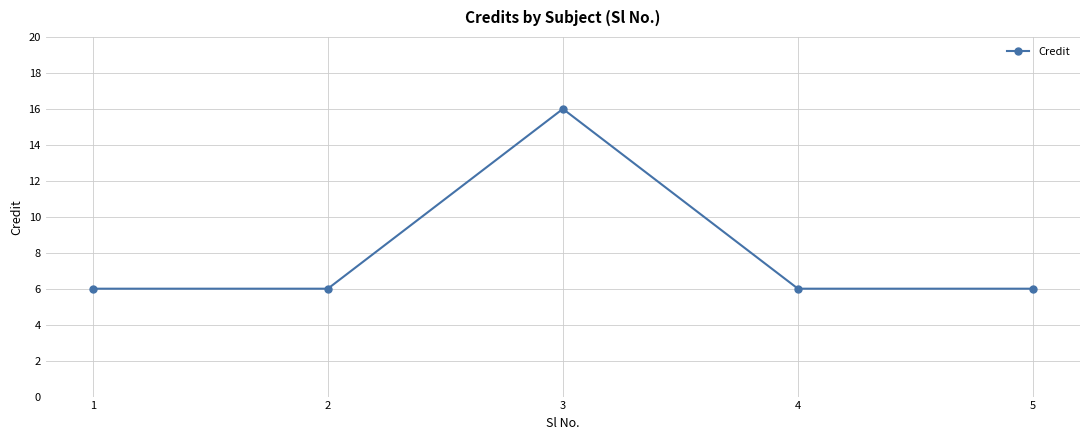

Reading right to left, list all the values displayed in this chart.

5=6	4=6	3=16	2=6	1=6